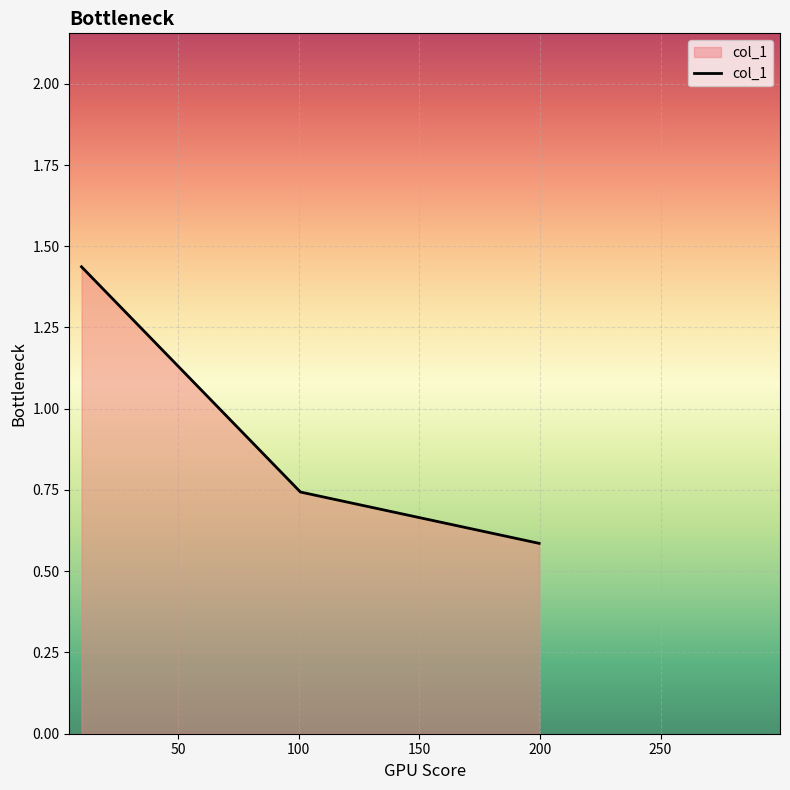

What is the difference between the maximum and minimum values?

0.9